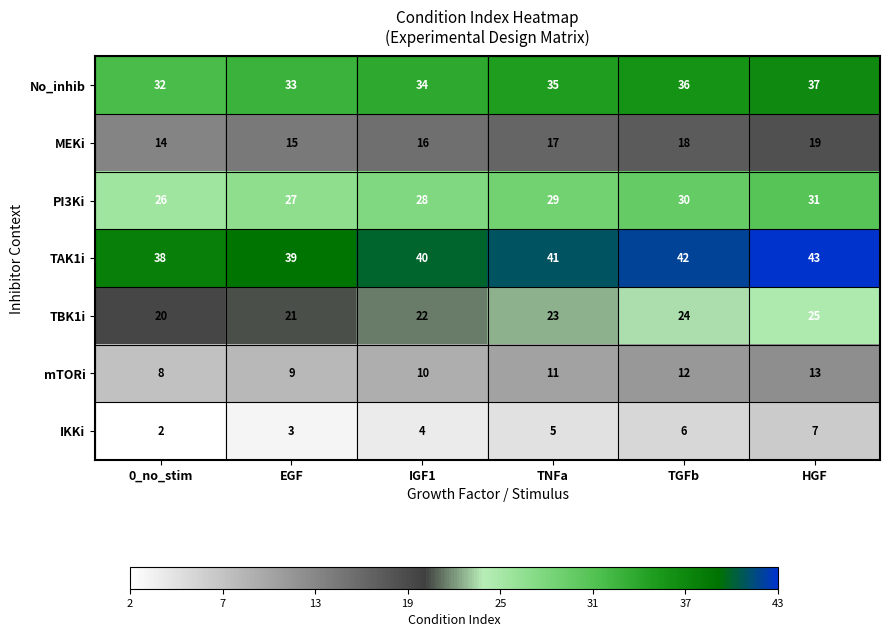

Where is MEKi nearest to the value 16?

IGF1